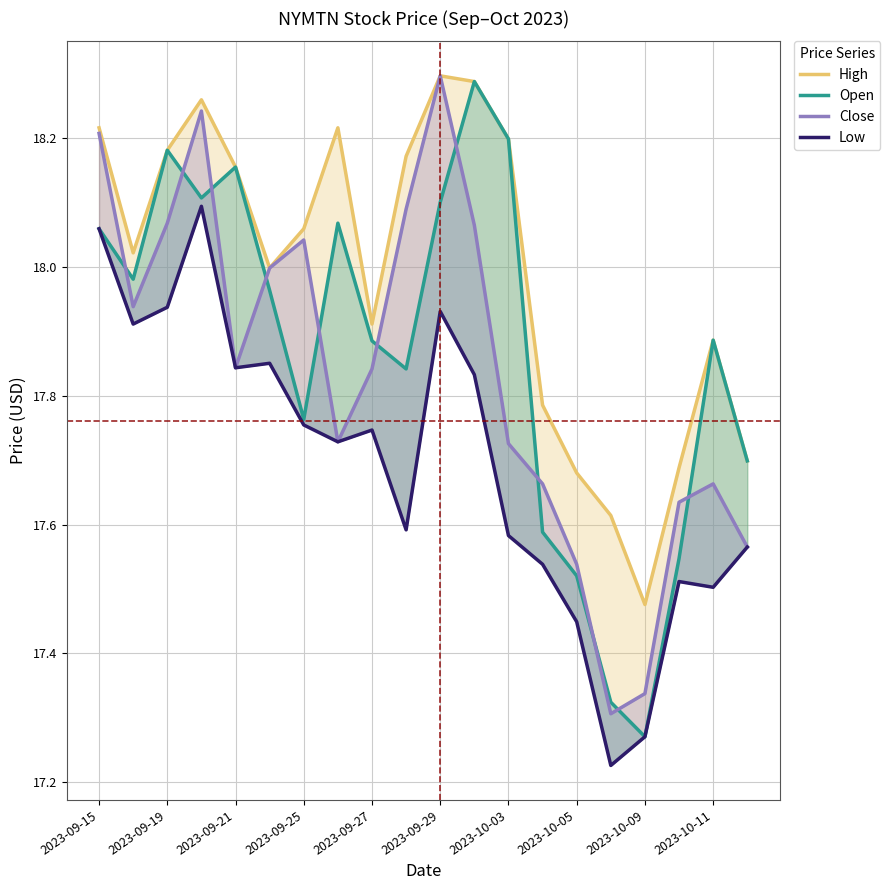

What is the difference between the maximum and minimum values in the Open series?

1.0